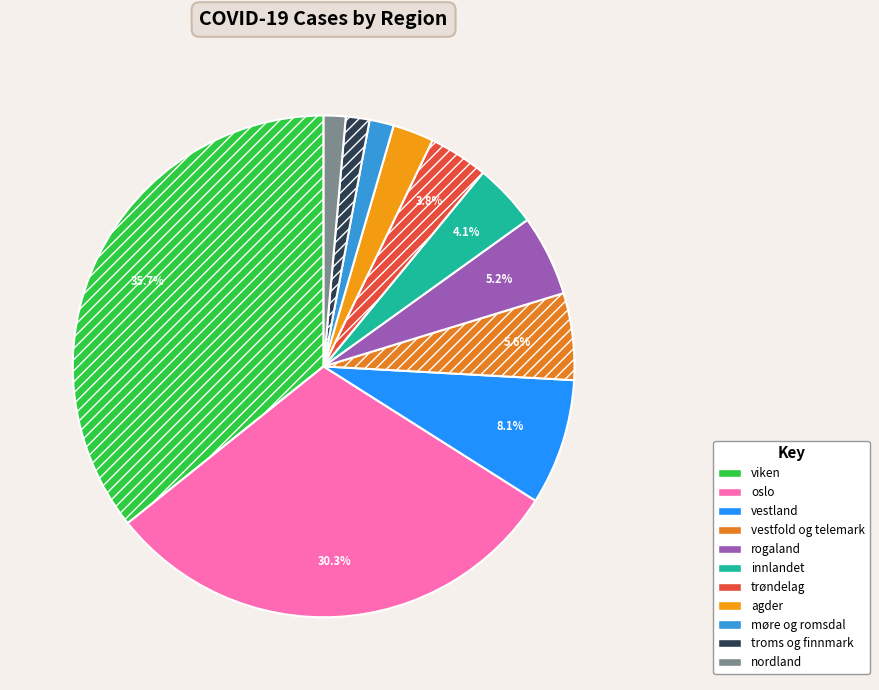

The møre og romsdal slice represents 2% of the pie. True or false?

True